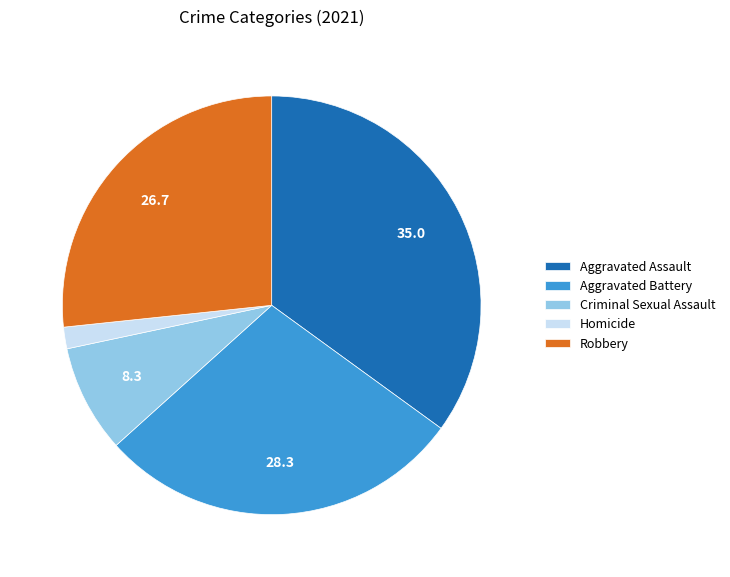

Which has a higher value, Aggravated Battery or Aggravated Assault?

Aggravated Assault